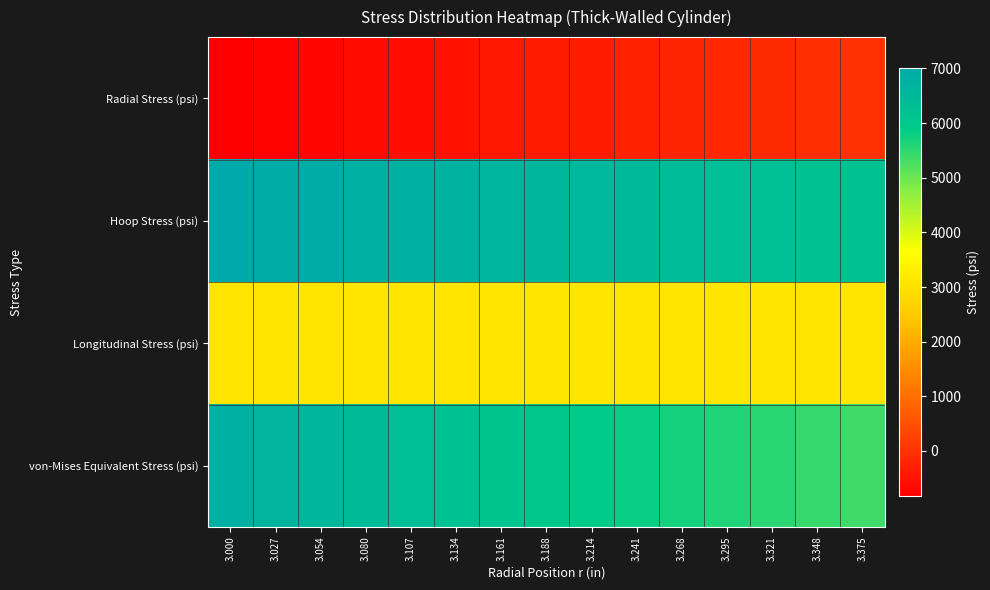

How many series are shown in this chart?

4